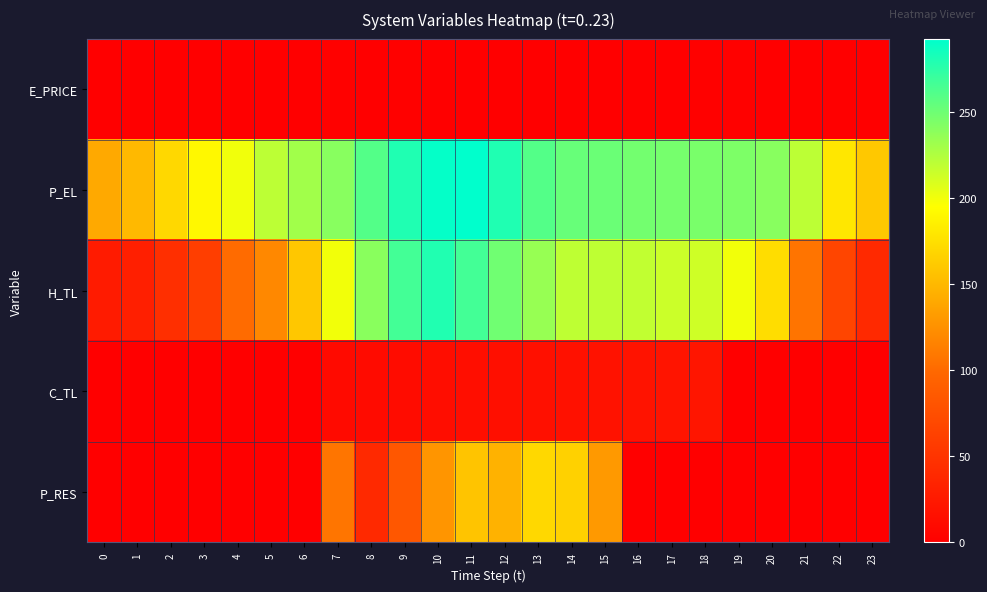

Which has a higher value, 11 or 0?

11